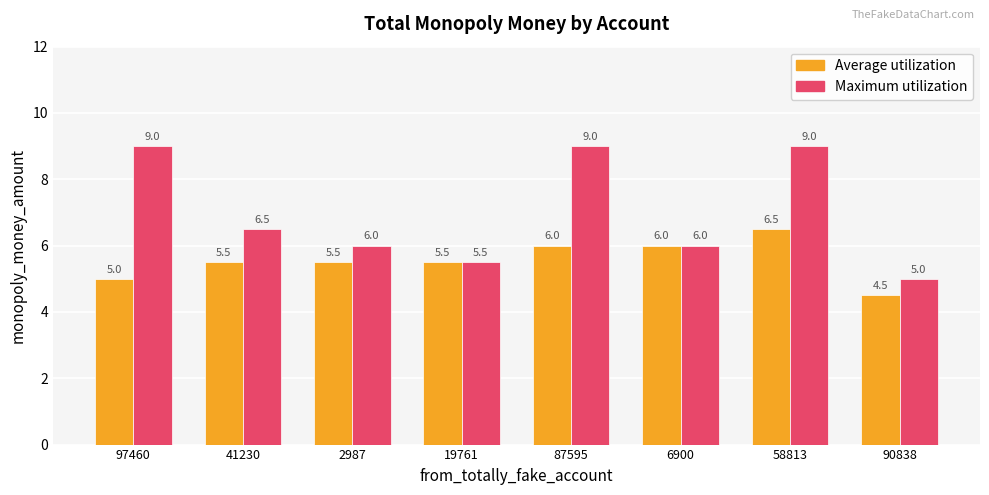

What is the spread (max minus min) of values at 90838?

0.5